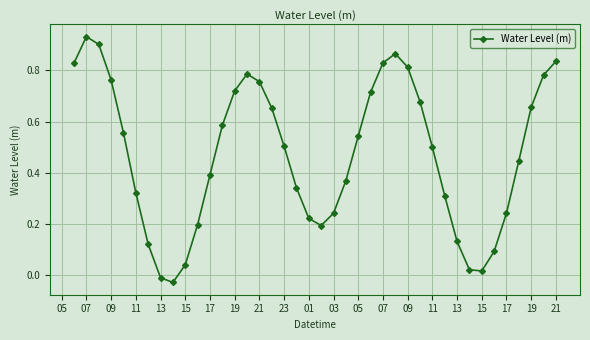

What is the sum of all values?

18.8